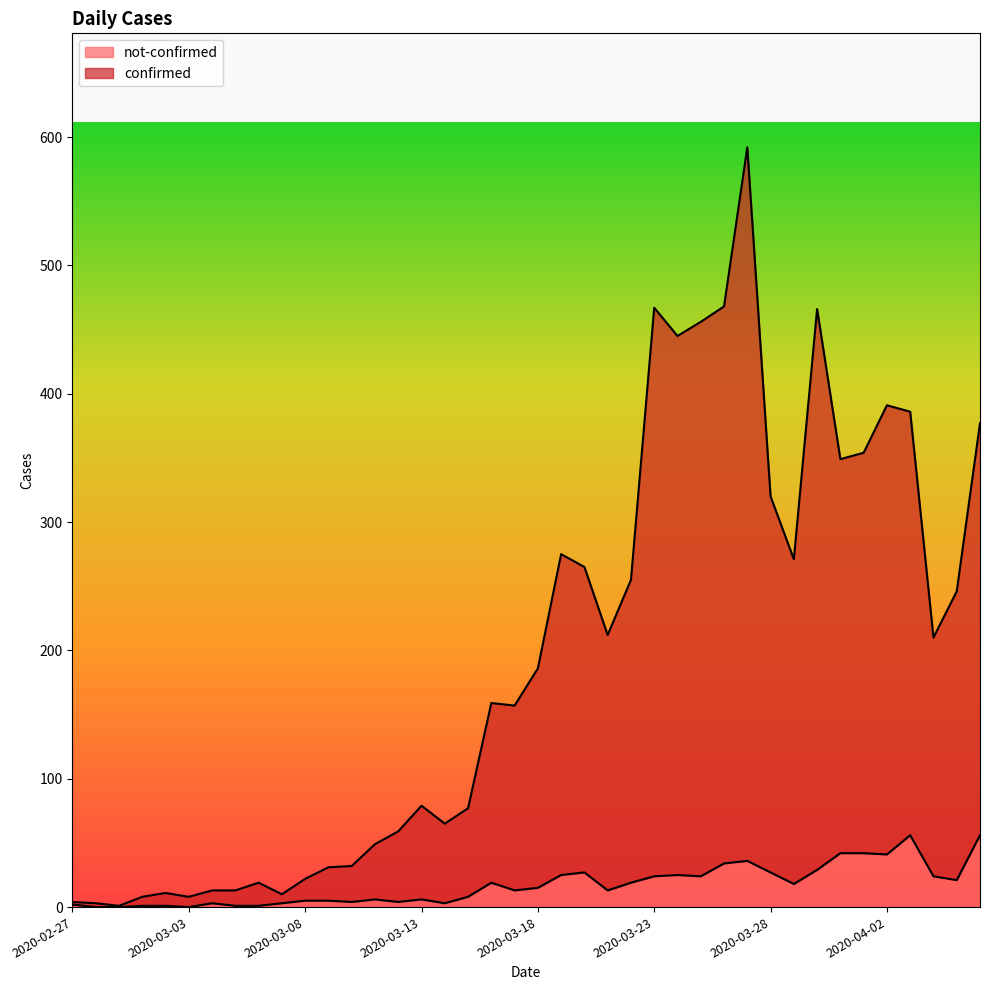

Which series has the largest total across all categories?

confirmed